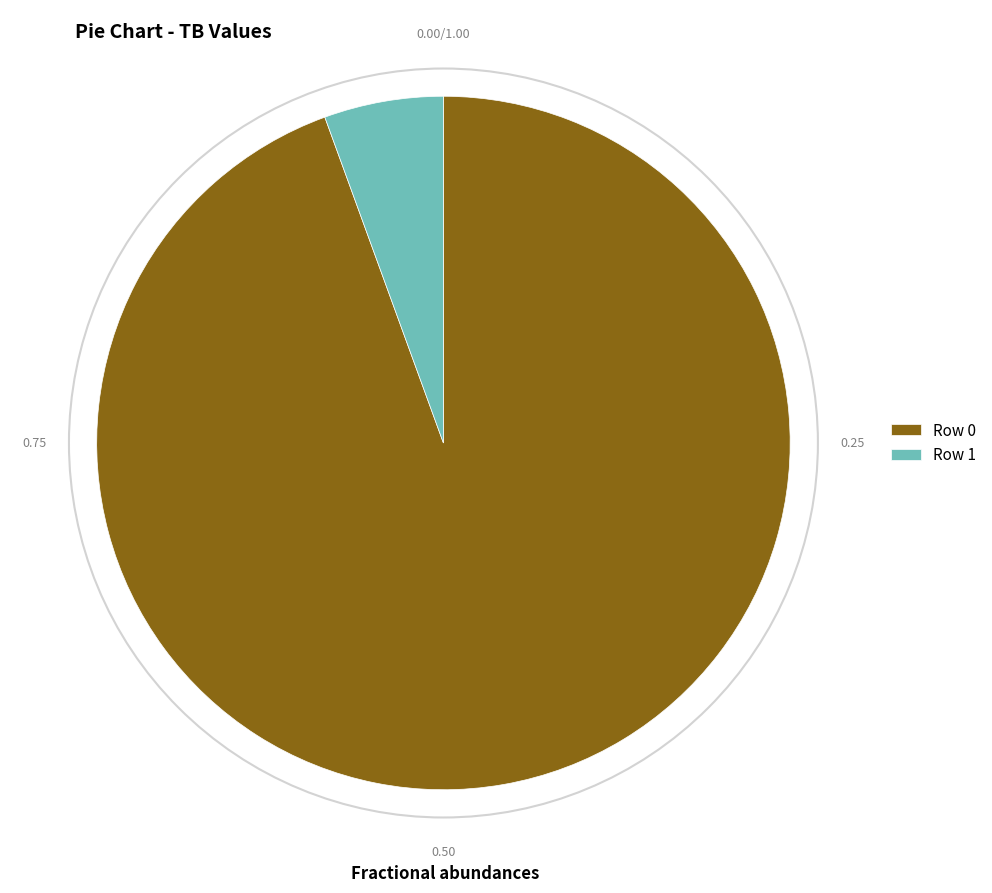

Rank the categories by value from highest to lowest.

Row 0, Row 1